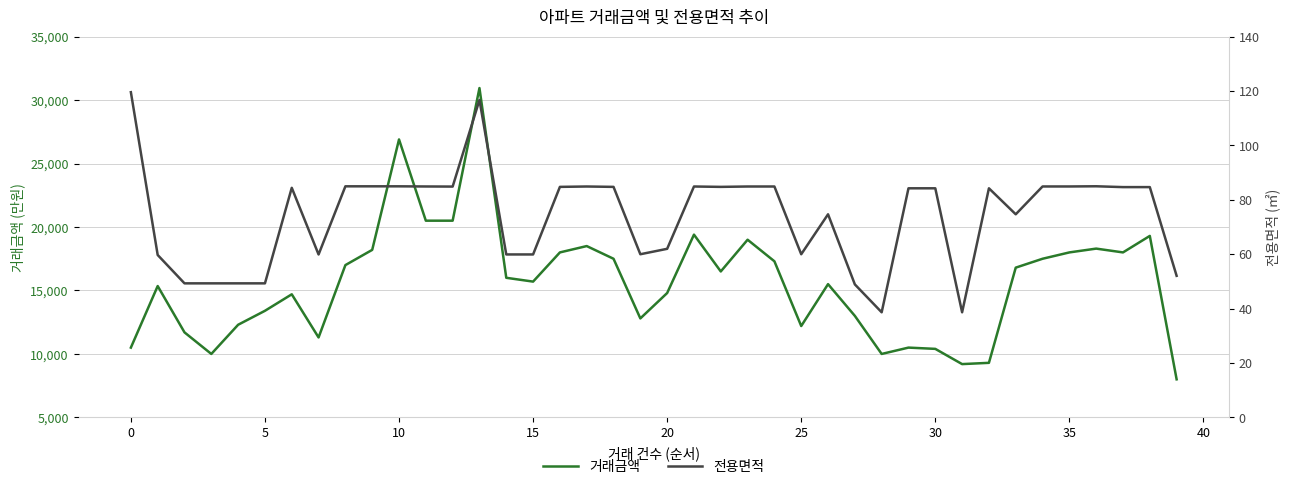

What are all the series names shown in the legend?

거래금액, 전용면적